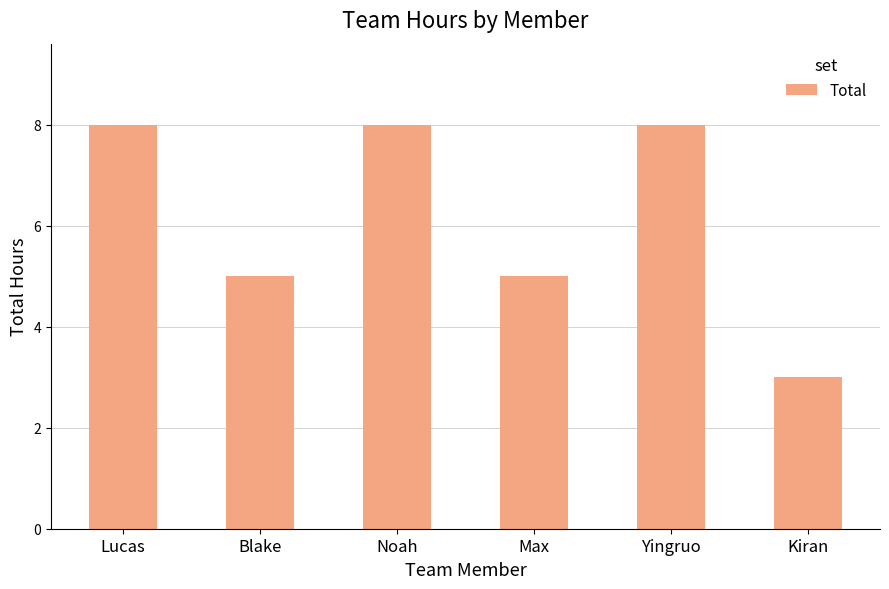

The chart shows a value of 5 at Max. True or false?

True